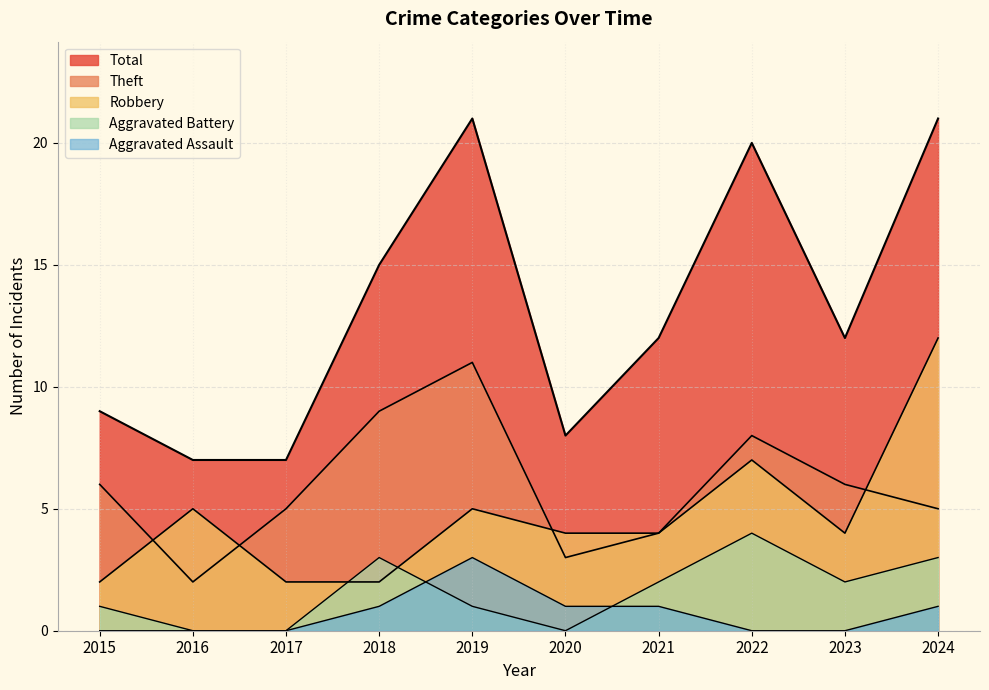

What is the sum of all Total values?

132